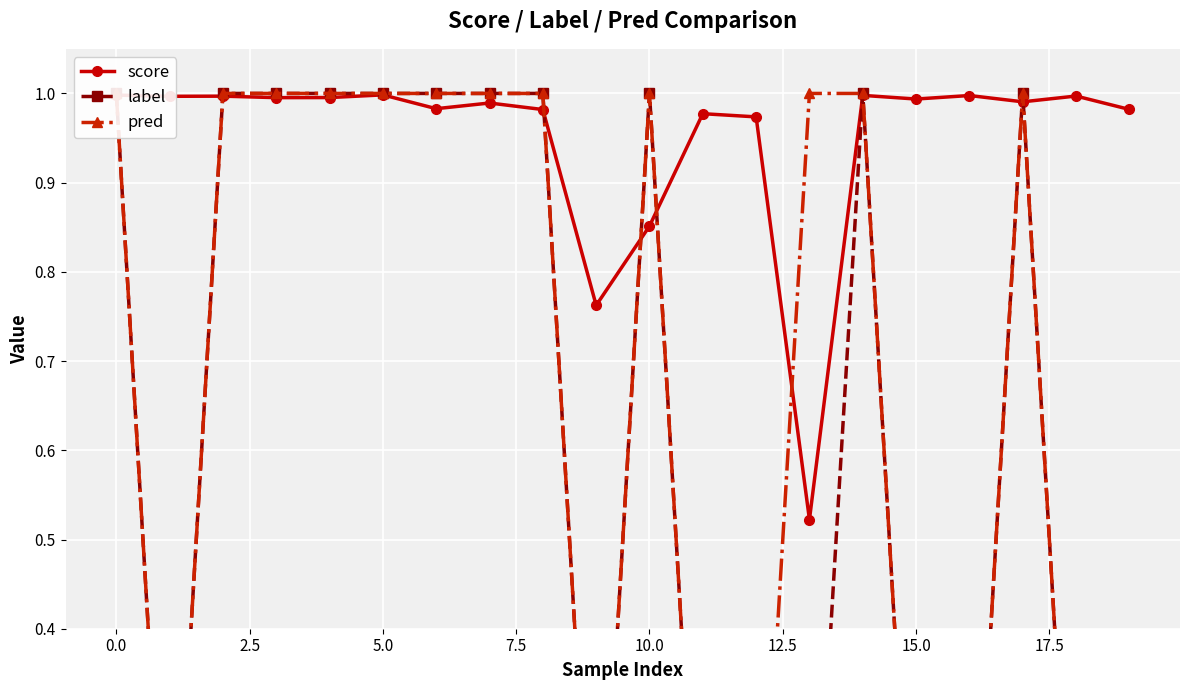

Between 11 and 12, which series saw the biggest shift?

score